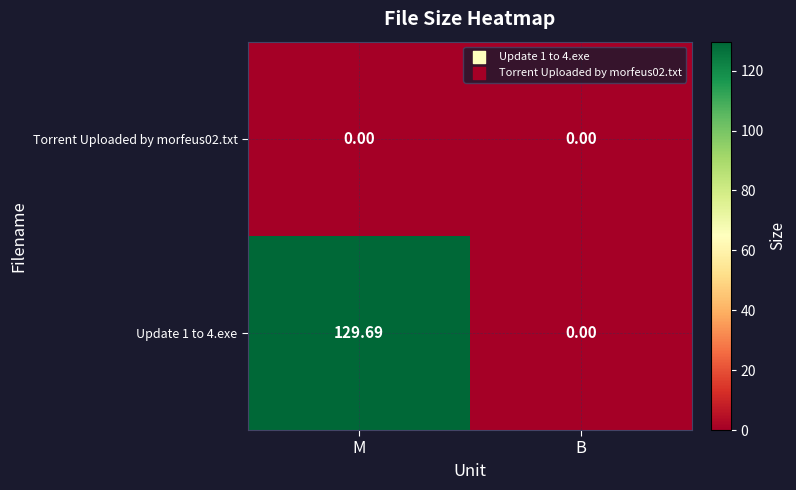

Which series has the largest total across all categories?

Update 1 to 4.exe